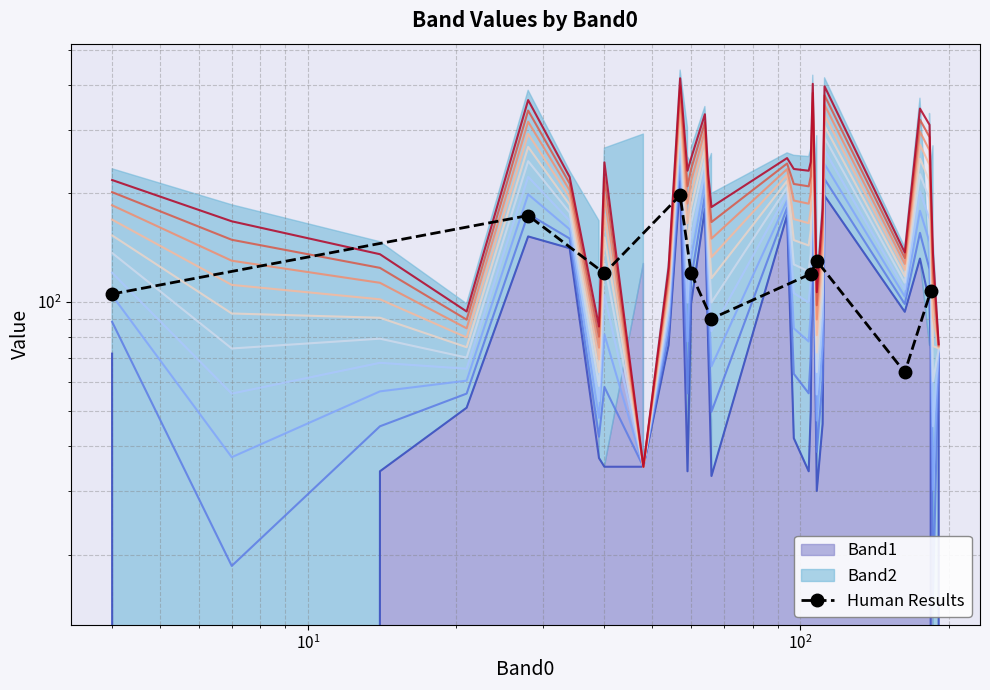

How many points are lower than both their immediate neighbors (excluding endpoints)?

3